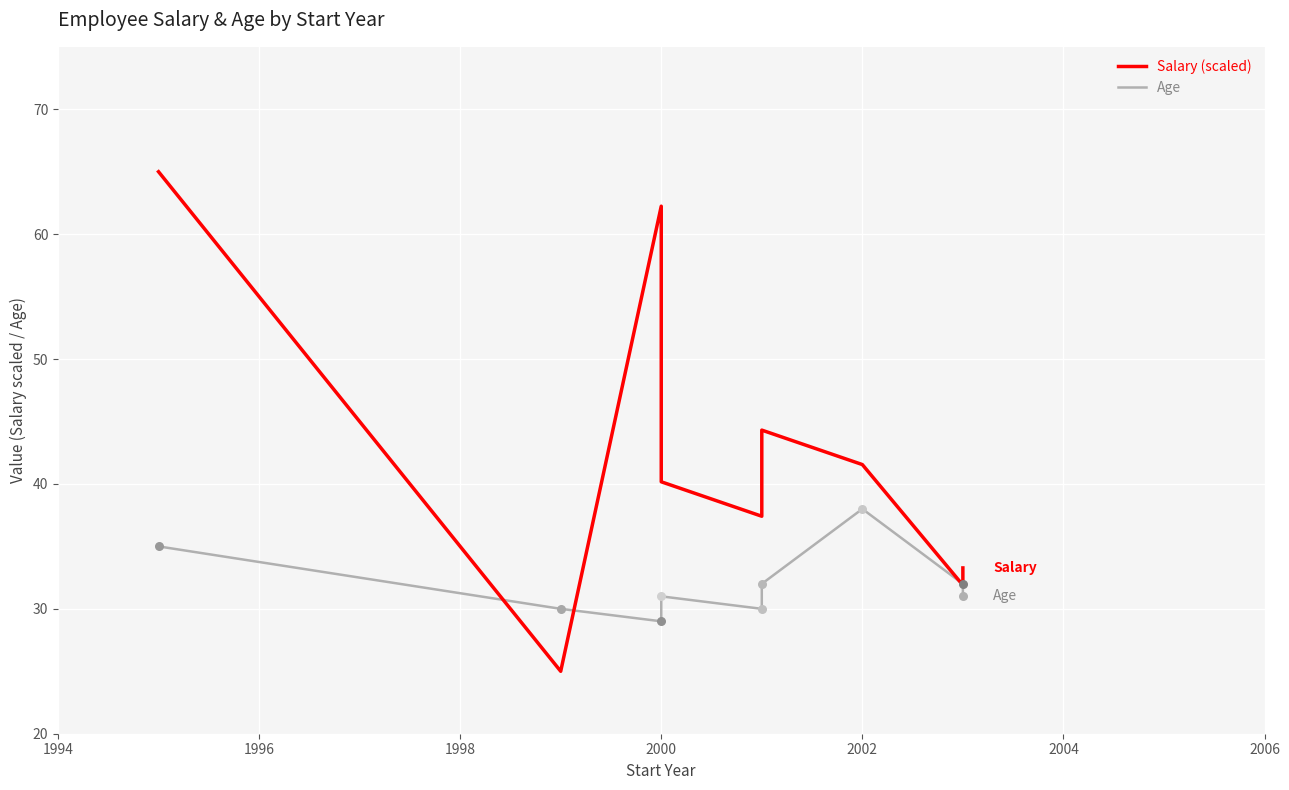

Which series has the largest total across all categories?

Salary